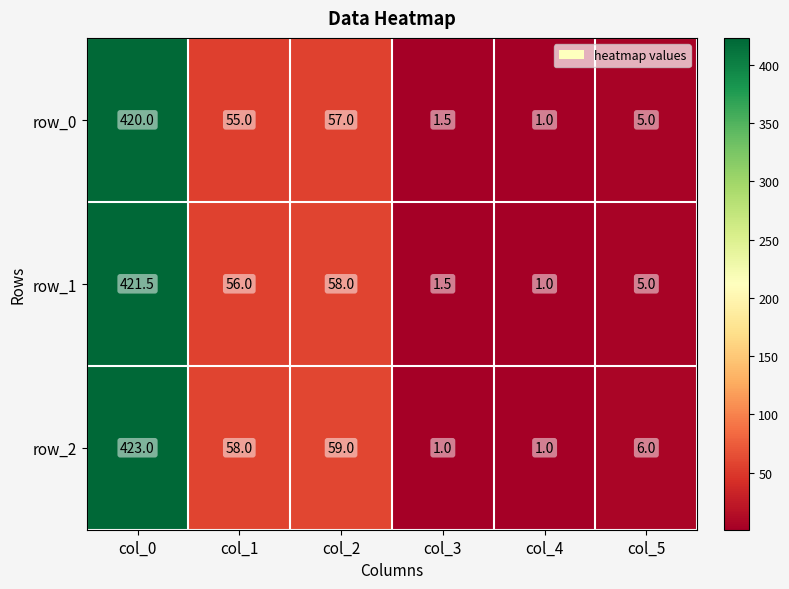

Is it true that row_2 equals 6.0 at col_5?

True